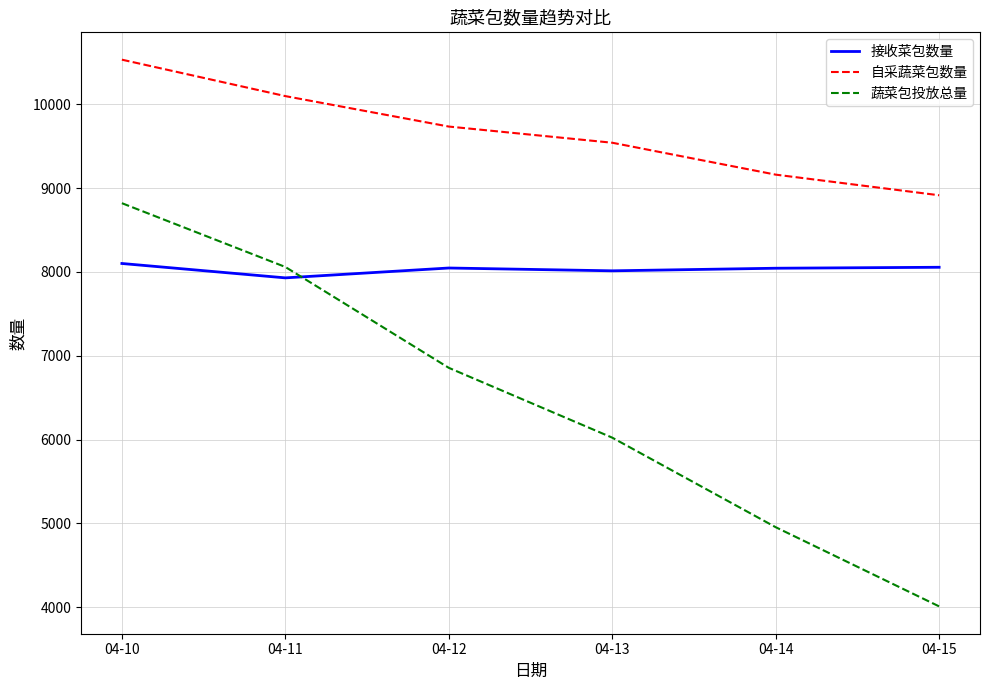

Which series changed the most between 04-10 and 04-14?

蔬菜包投放总量